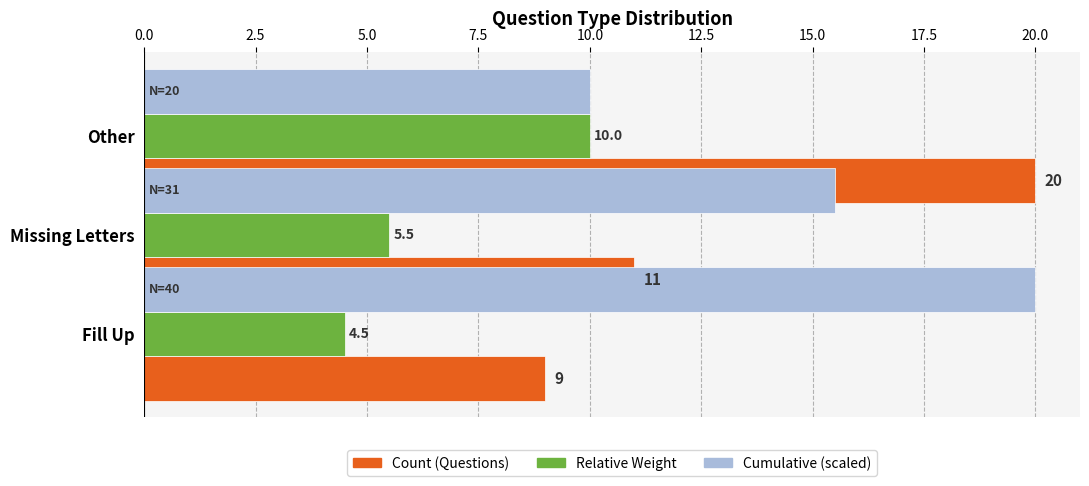

What is the difference between the maximum and minimum values in the Cumulative (scaled) series?

10.0